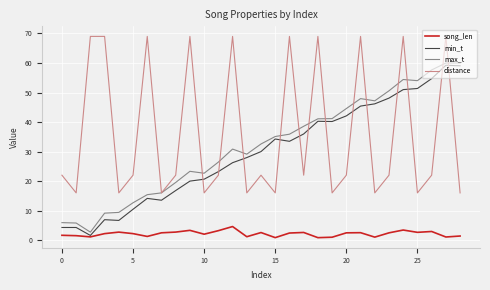

True or false: distance and song_len cross at least once.

False